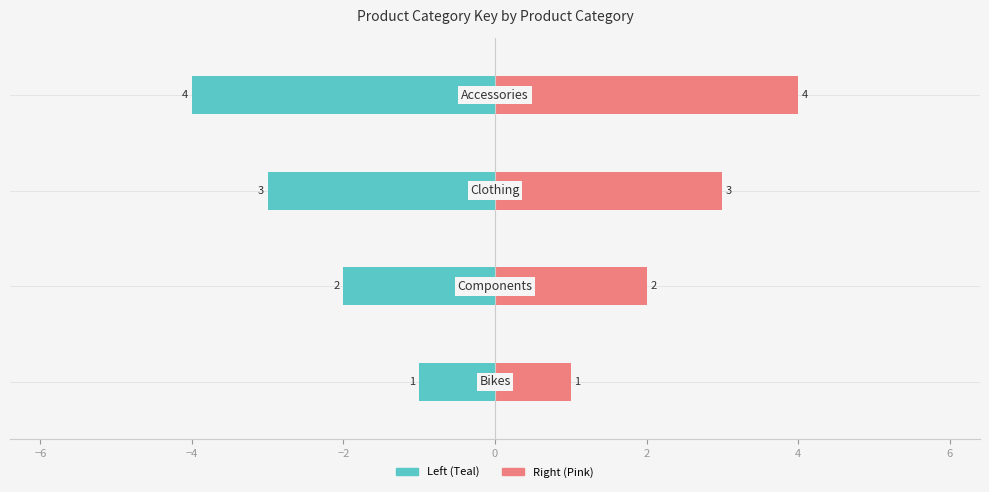

The value of ProductCategoryKey (Right) at −2 is 6. True or false?

False